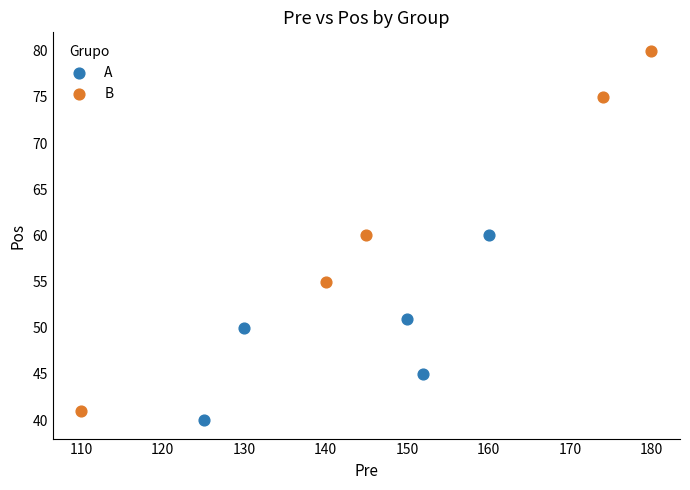

Which series has the largest Y range (max minus min)?

B